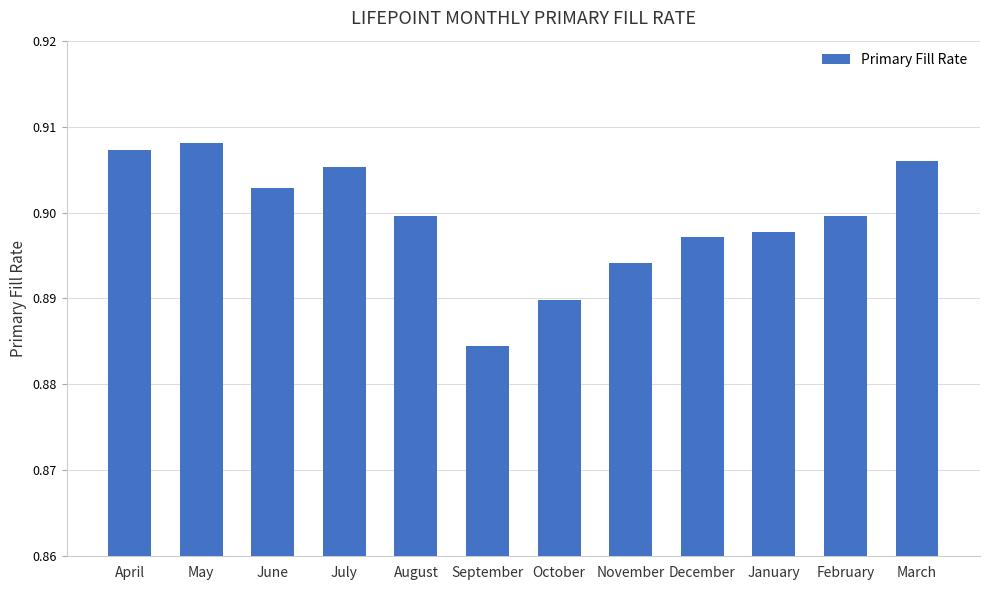

How many values are between 0 and 1?

12